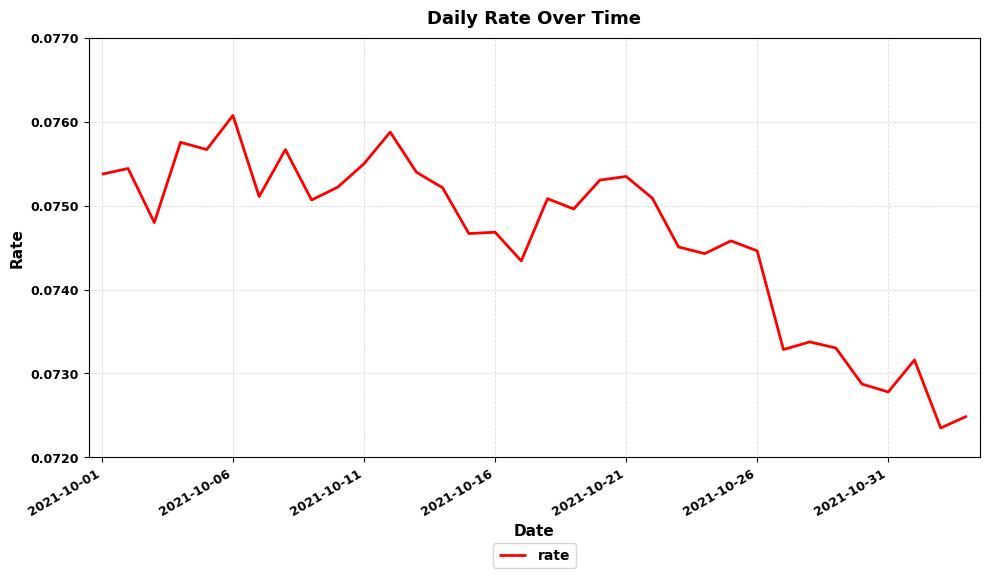

Reading right to left, extract all data points from this chart.

0.1	0.1	0.1	0.1	0.1	0.1	0.1	0.1	0.1	0.1	0.1	0.1	0.1	0.1	0.1	0.1	0.1	0.1	0.1	0.1	0.1	0.1	0.1	0.1	0.1	0.1	0.1	0.1	0.1	0.1	0.1	0.1	0.1	0.1